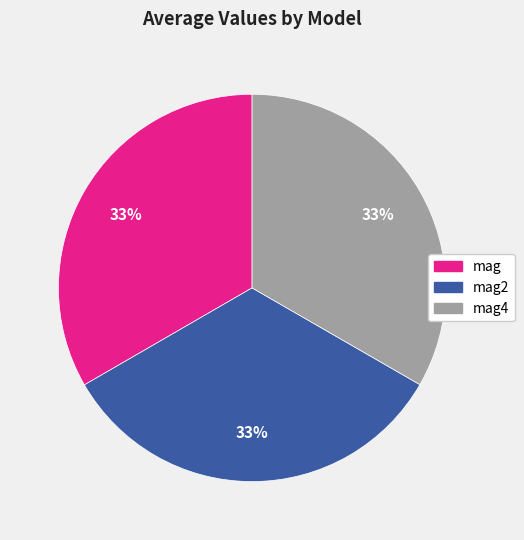

Is there a majority slice in this chart?

No